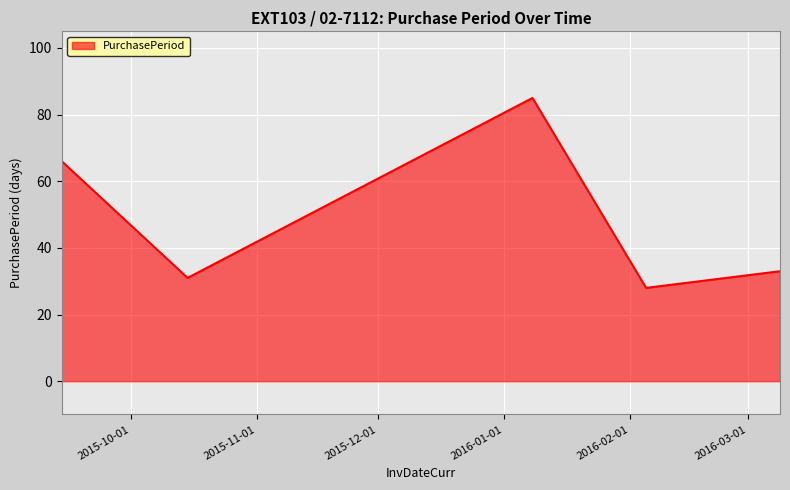

How many lines are shown in the chart?

1